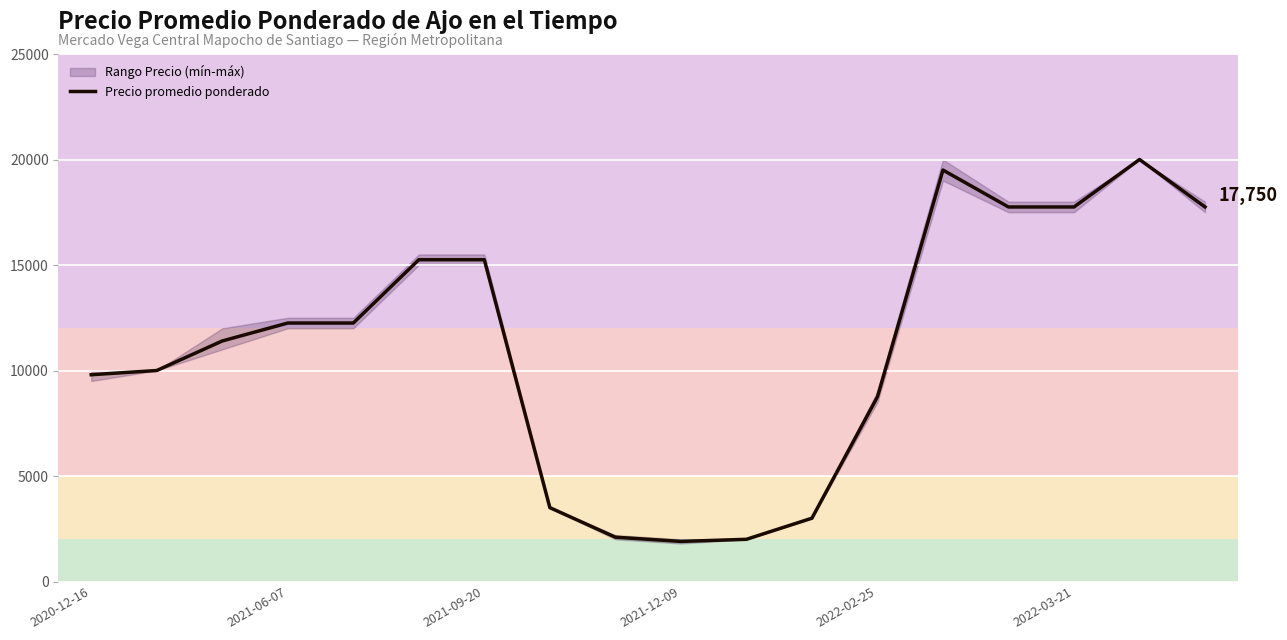

What is the lowest value of the Precio promedio ponderado series?

1900